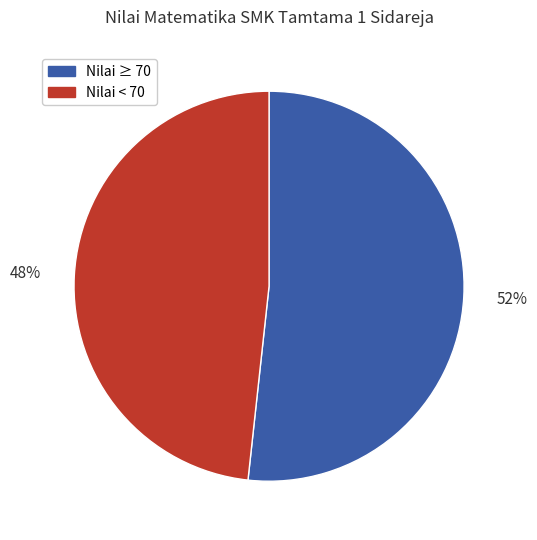

To the nearest percent, what is the average slice percentage?

50%